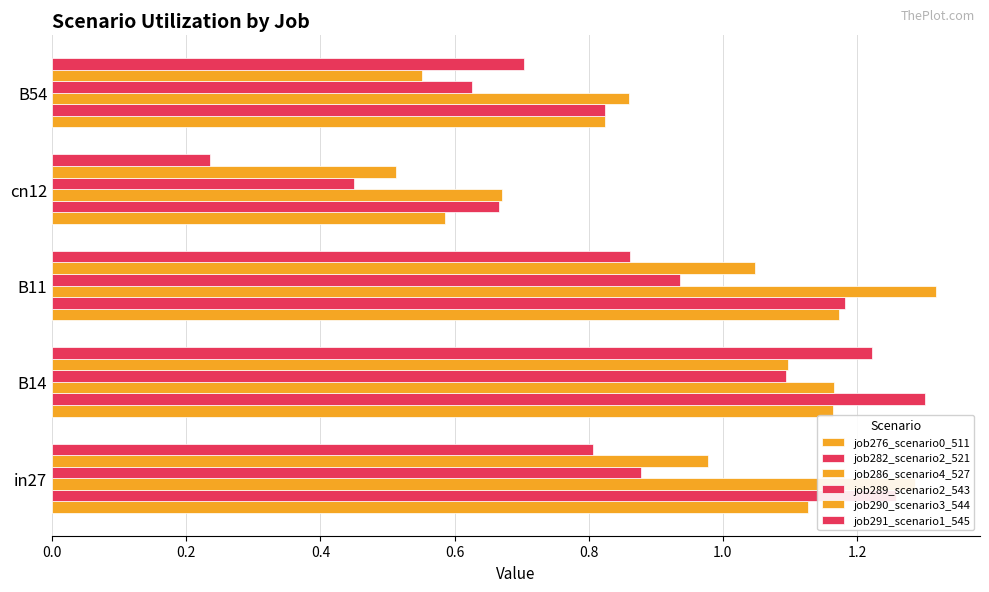

What is the difference between the maximum and minimum values in the job276_scenario0_511 series?

0.6